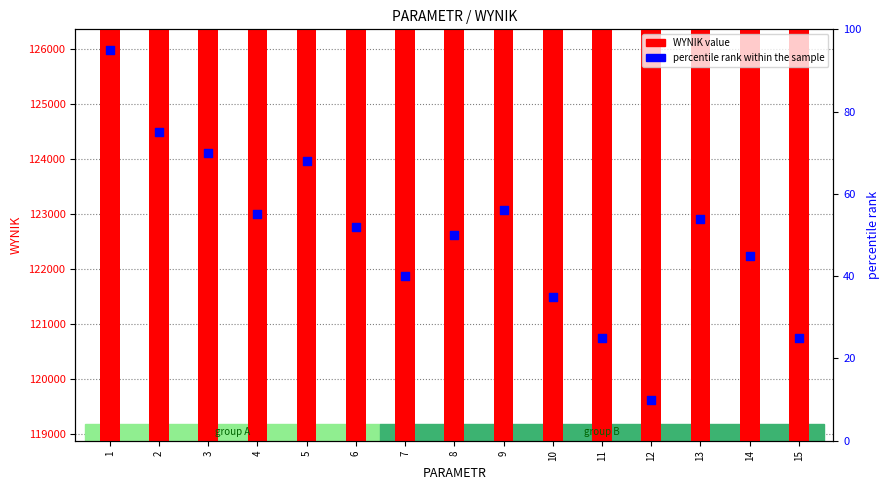

What is the total value across all series at 7?

121311.1